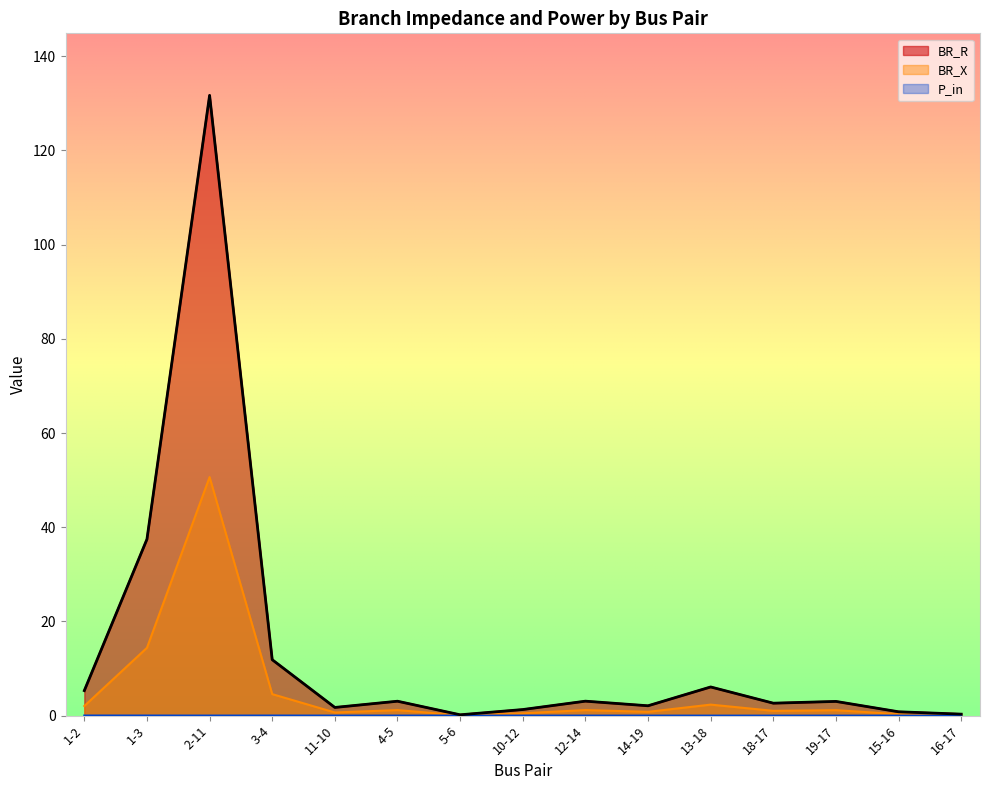

How many data points in BR_X are above 1?

9